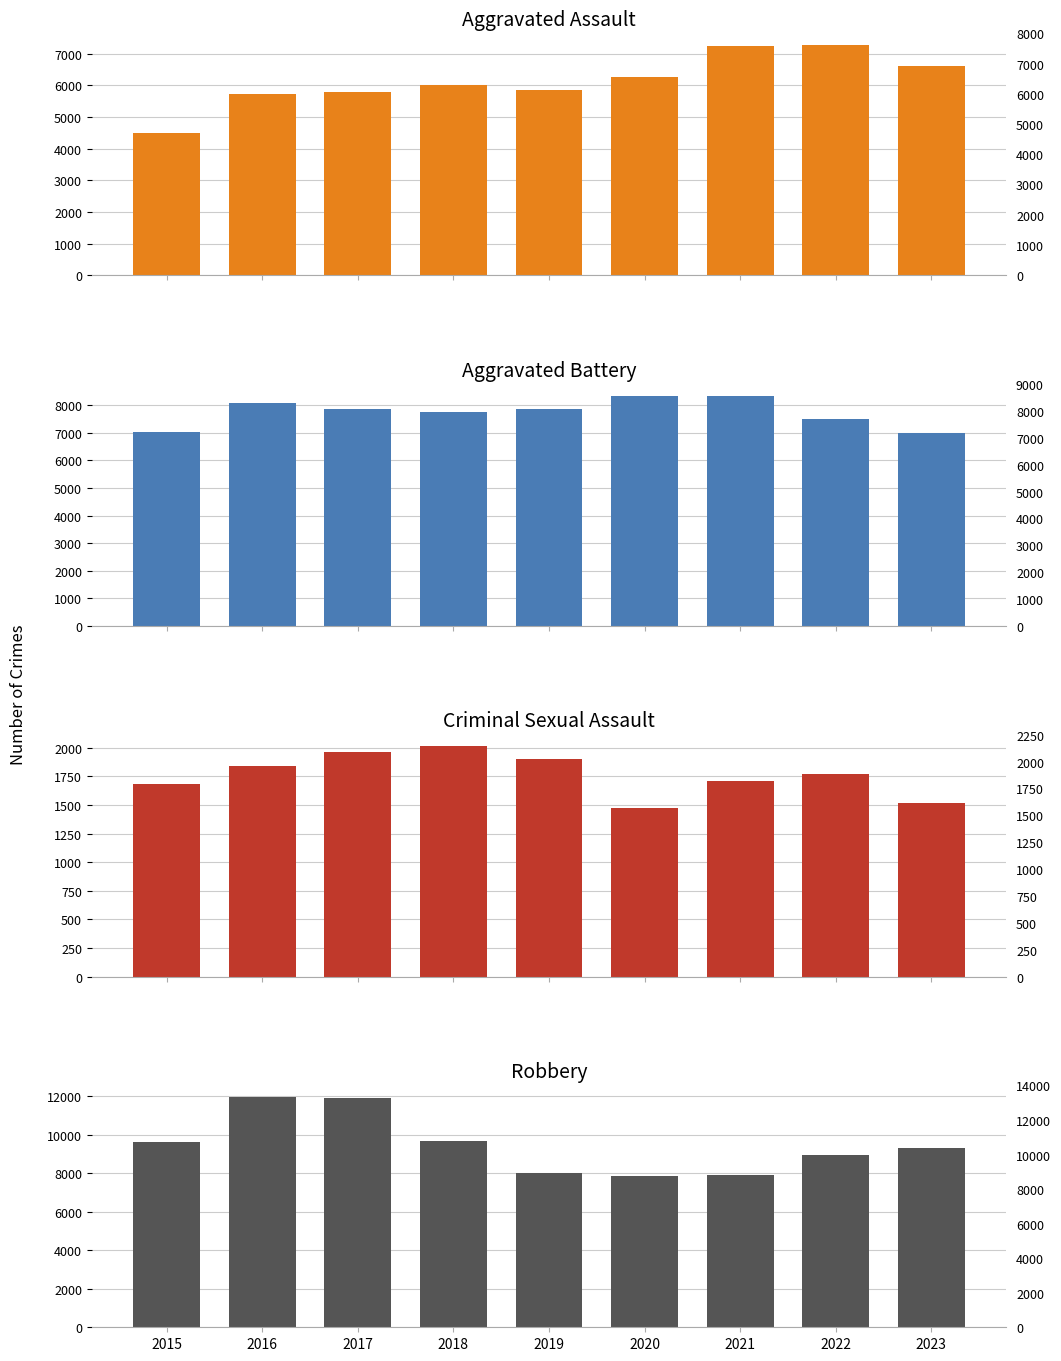

List the series in order of their peak value, lowest first.

Criminal Sexual Assault, Aggravated Assault, Aggravated Battery, Robbery